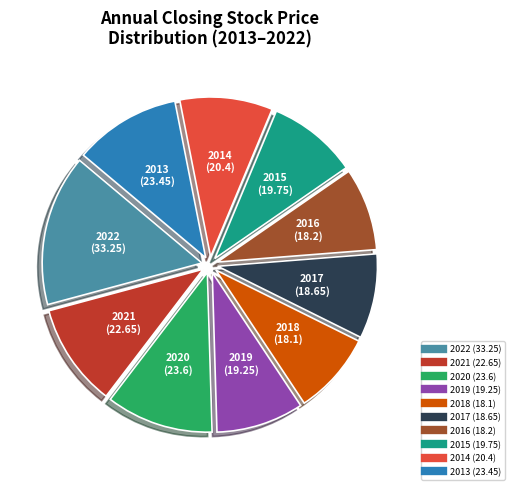

The 2013 slice represents 11% of the pie. True or false?

True